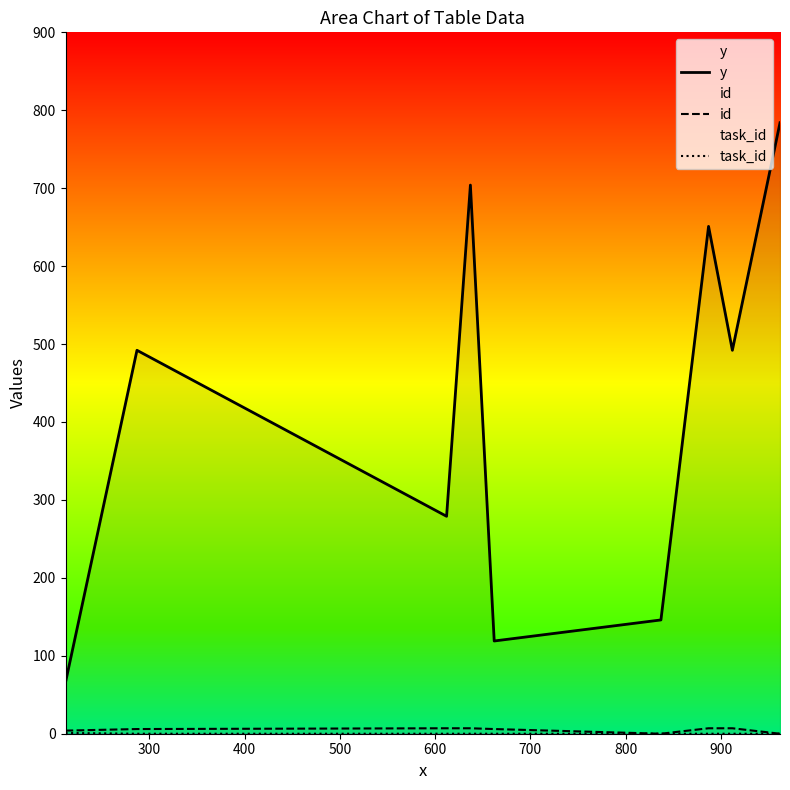

Rank the categories by id value from highest to lowest.

400, 500, 800, 900, 300, 600, 200, 700, 1000